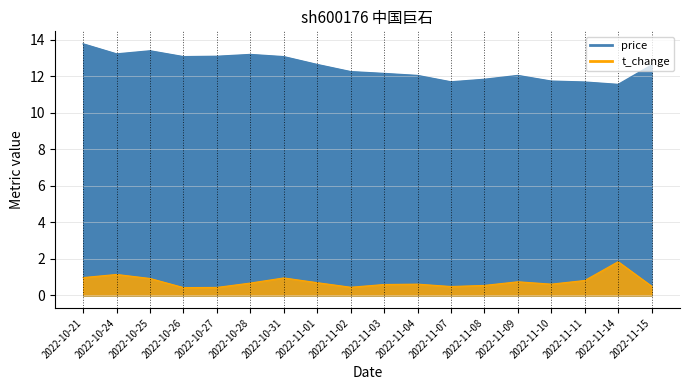

Reading right to left, transcribe all the data shown in this chart.

price: 2022-11-15=12.6	2022-11-14=11.6	2022-11-11=11.7	2022-11-10=11.7	2022-11-09=12.1	2022-11-08=11.8	2022-11-07=11.7	2022-11-04=12.1	2022-11-03=12.2	2022-11-02=12.3	2022-11-01=12.7	2022-10-31=13.1	2022-10-28=13.2	2022-10-27=13.1	2022-10-26=13.1	2022-10-25=13.4	2022-10-24=13.2	2022-10-21=13.8
t_change: 2022-11-15=0.5	2022-11-14=1.9	2022-11-11=0.8	2022-11-10=0.6	2022-11-09=0.8	2022-11-08=0.6	2022-11-07=0.5	2022-11-04=0.6	2022-11-03=0.6	2022-11-02=0.5	2022-11-01=0.7	2022-10-31=1.0	2022-10-28=0.7	2022-10-27=0.4	2022-10-26=0.4	2022-10-25=0.9	2022-10-24=1.1	2022-10-21=1.0